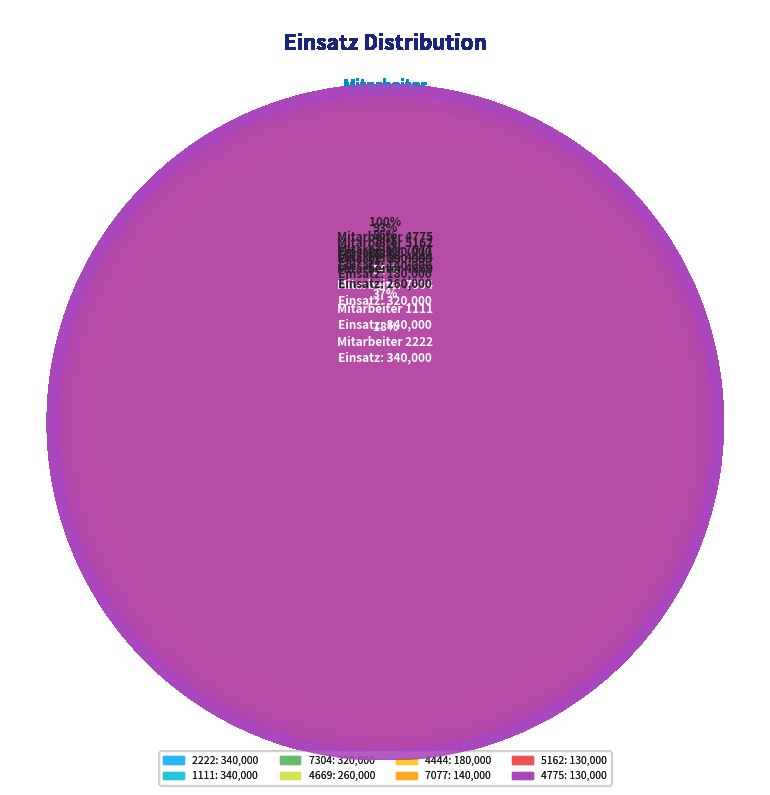

Approximately how many times larger is the value at 2222 compared to 7077?

2.4